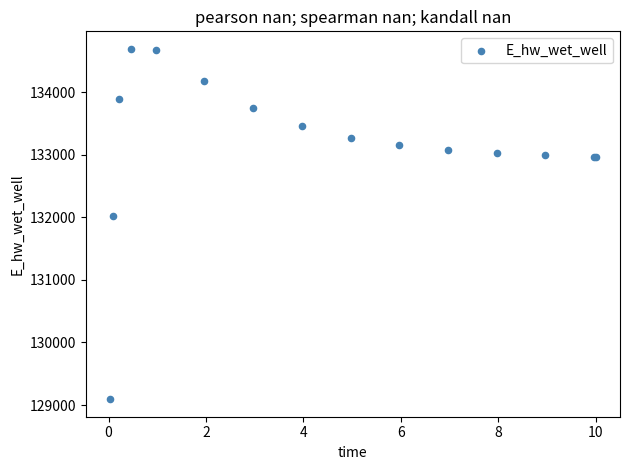

What Y value in the scatter plot is closest to 131891?

132013.3